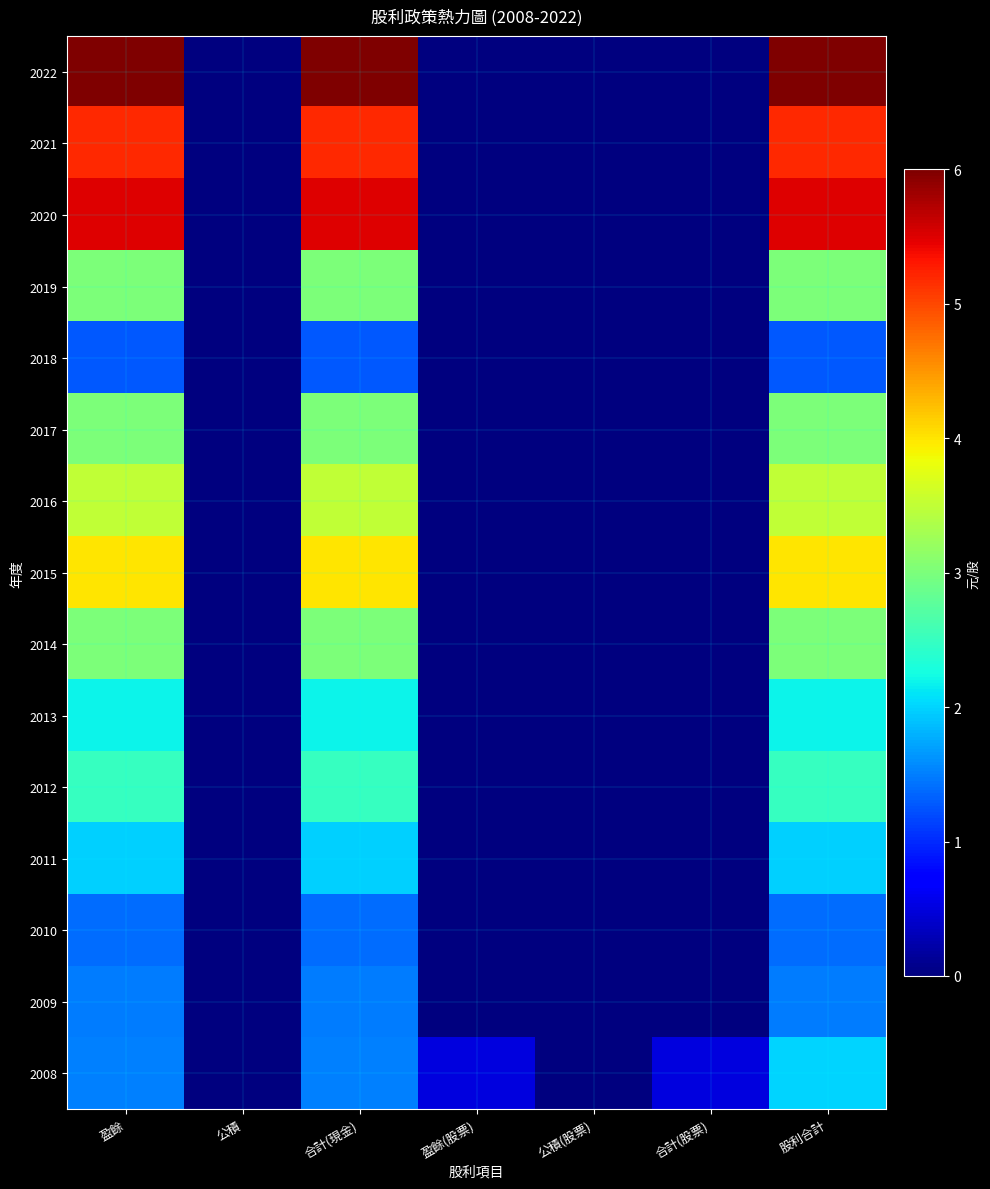

What is the spread (max minus min) of values at 合計(現金)?

4.7